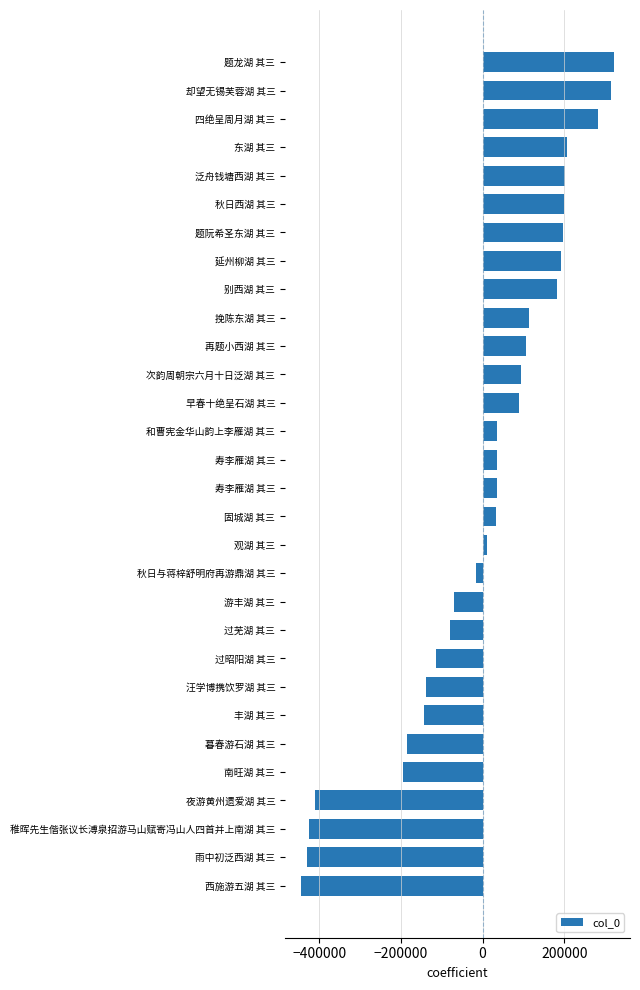

What is the minimum value shown in the chart?

-445035.6